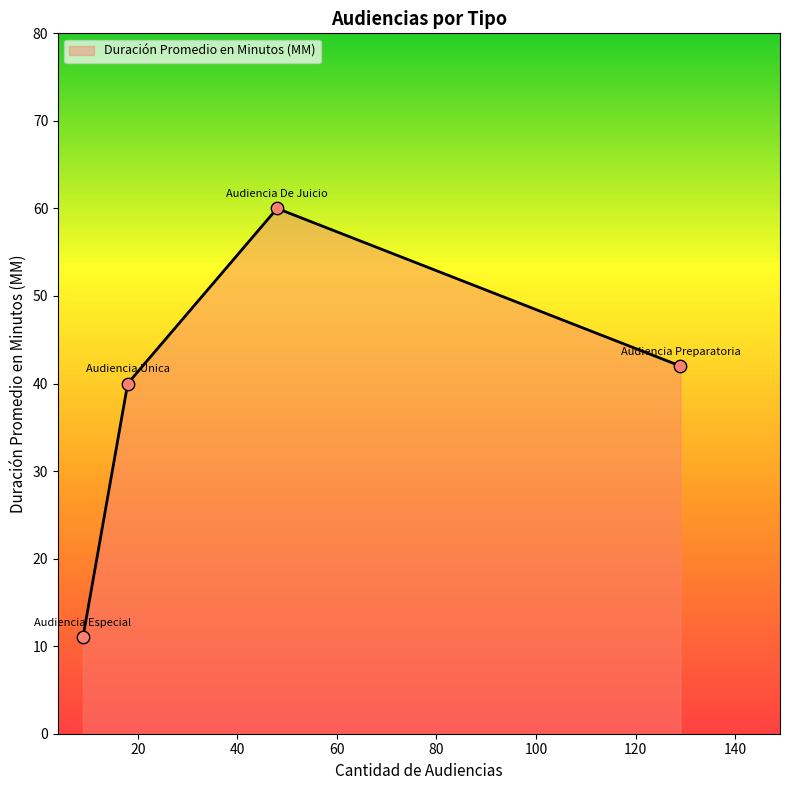

What is the smallest value displayed?

11